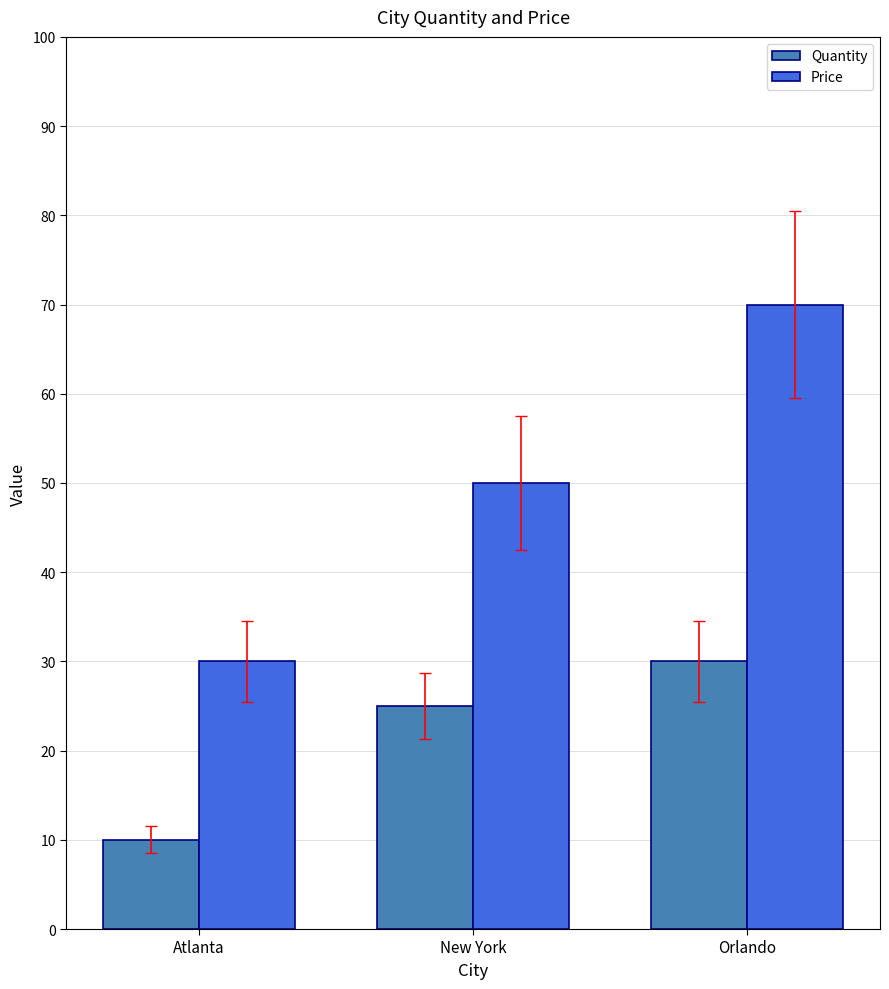

The Price series shows 13 at Atlanta. True or false?

False